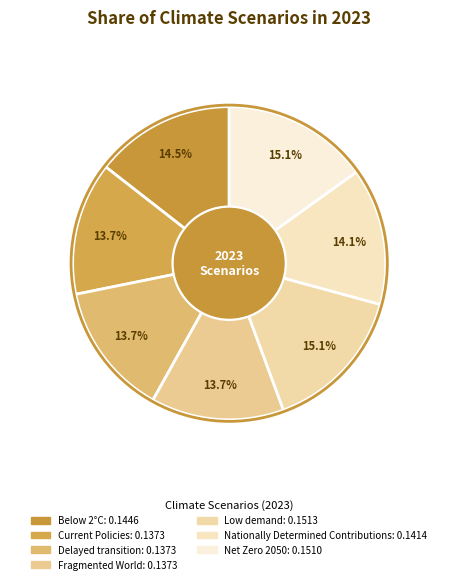

How many segments does this pie chart have?

7